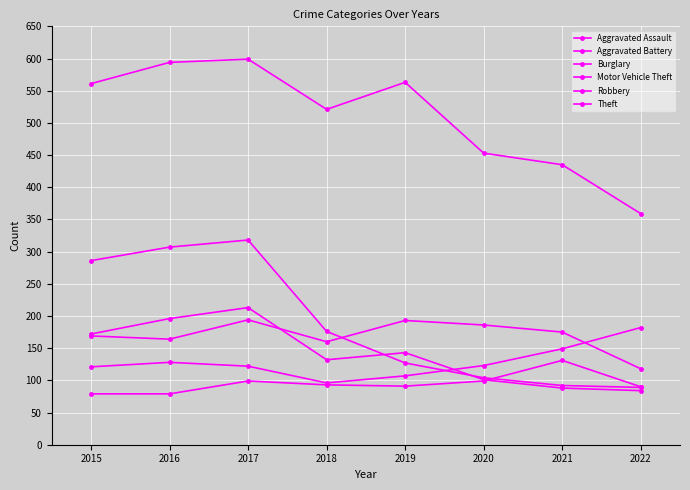

List the labels in order of Aggravated Battery value, largest first.

2017, 2019, 2020, 2021, 2015, 2016, 2018, 2022